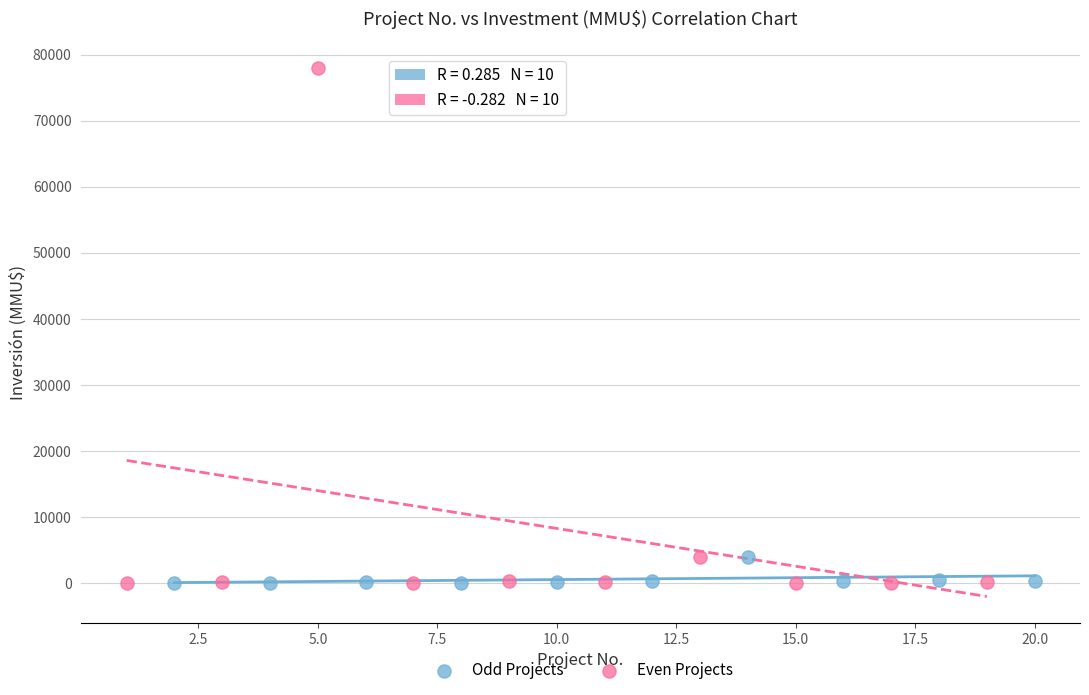

Which series has the widest spread of Y values?

Even Projects